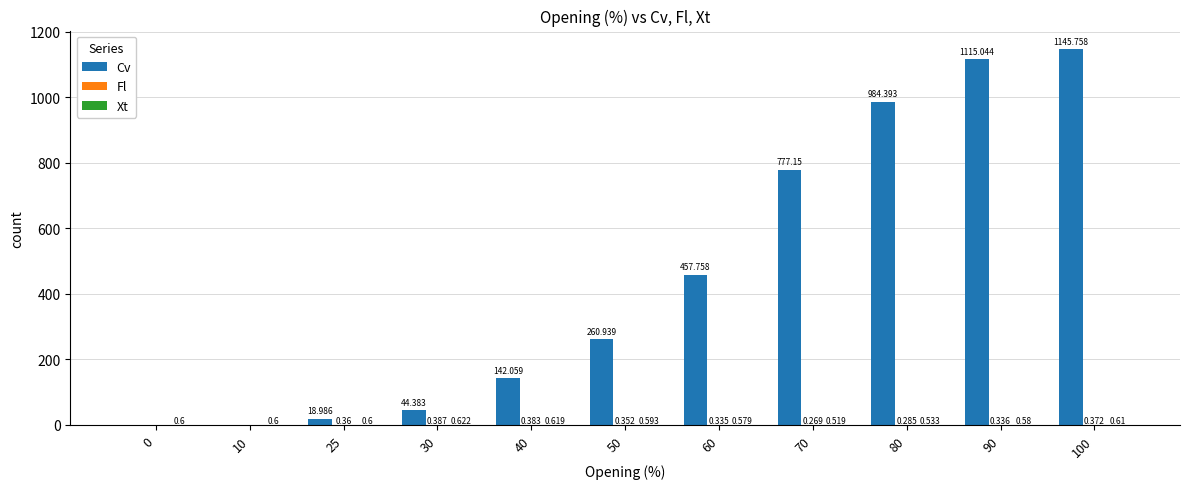

Between 30 and 90, which series saw the biggest shift?

Cv